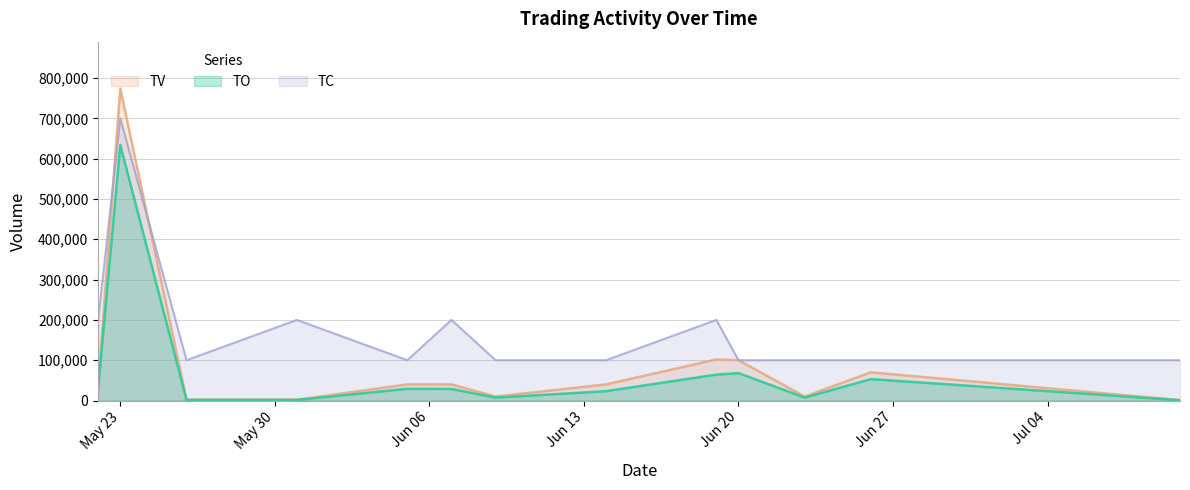

What is the total value across all series at 2017-07-10?

101790